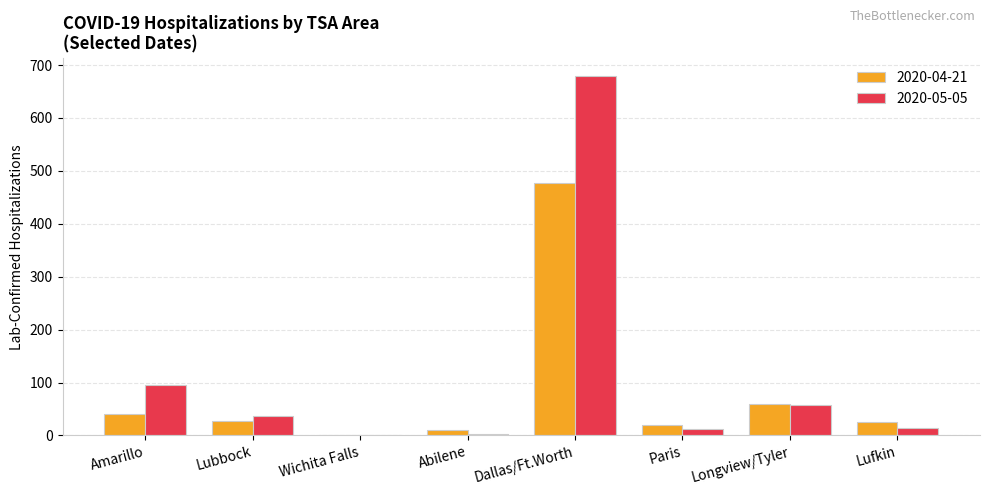

What is the maximum value for 2020-05-05?

679